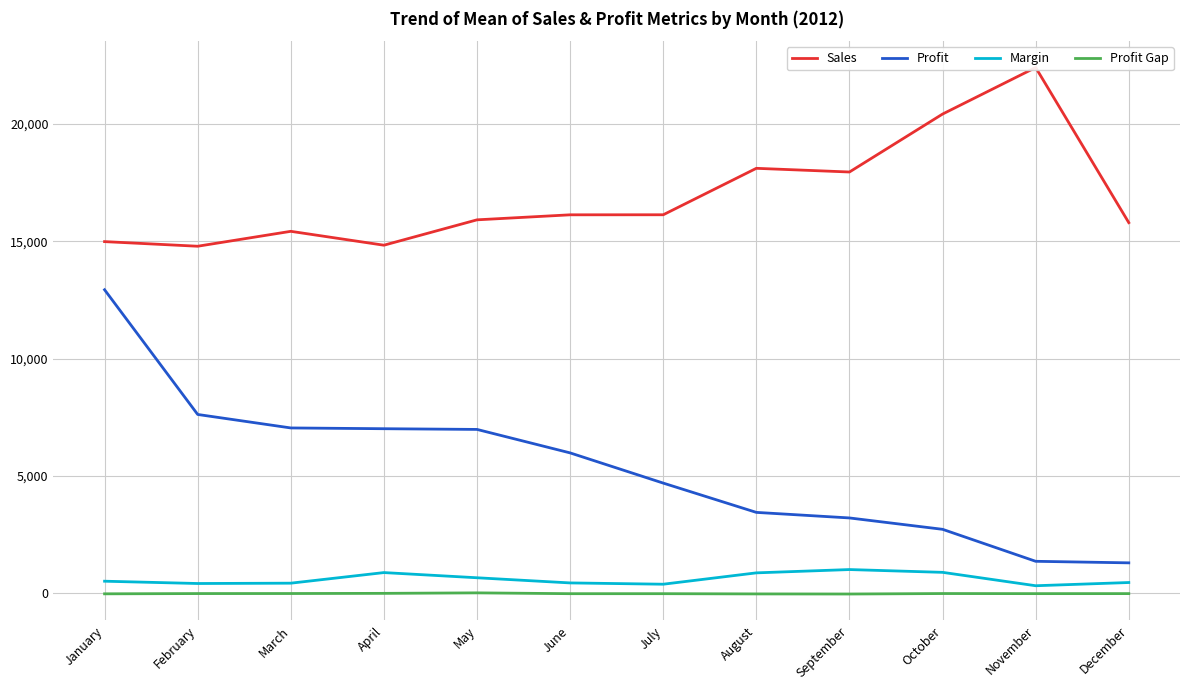

Reading right to left, extract all data points from this chart.

Sales: 15794	22410	20425	17954	18111	16130	16128	15914	14832	15424	14788	14985
Profit: 1286	1352	2716	3201	3438	4687	5975	6976	7006	7039	7614	12932
Margin: 447	310	881	1000	859	375	430	650	871	419	405	503
Profit Gap: -26	-27	-23	-43	-39	-29	-29	6	-15	-22	-24	-35